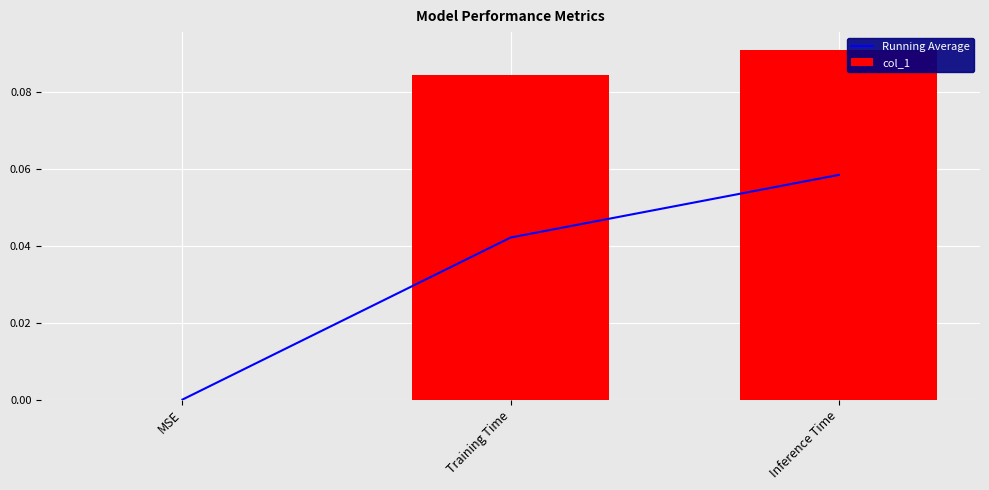

What position from the left is Inference Time?

3